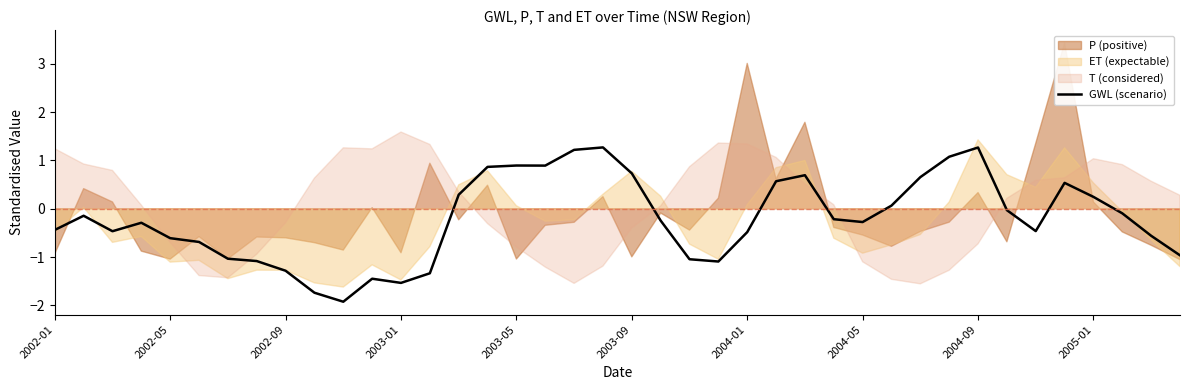

Does the chart have visible grid lines?

No